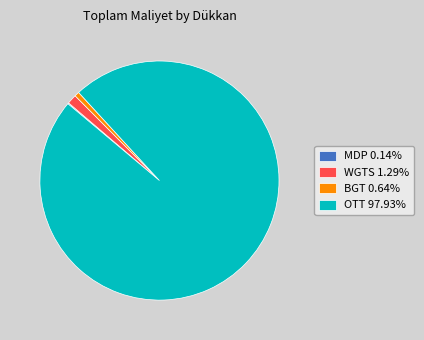

Is the sum of BGT 0.64% and OTT 97.93% greater than half?

Yes